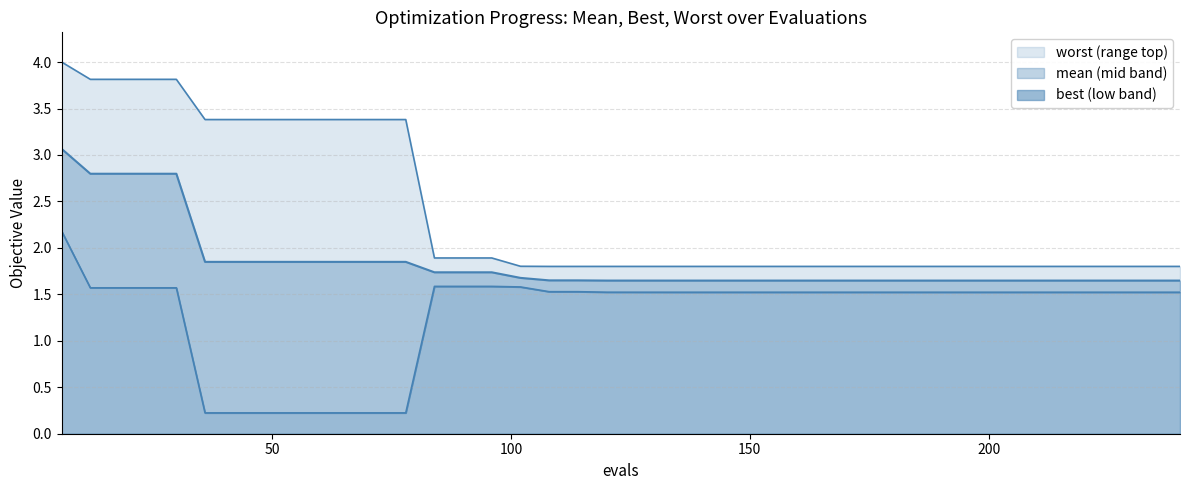

What is the sum of the worst values at best and 24?

5.6